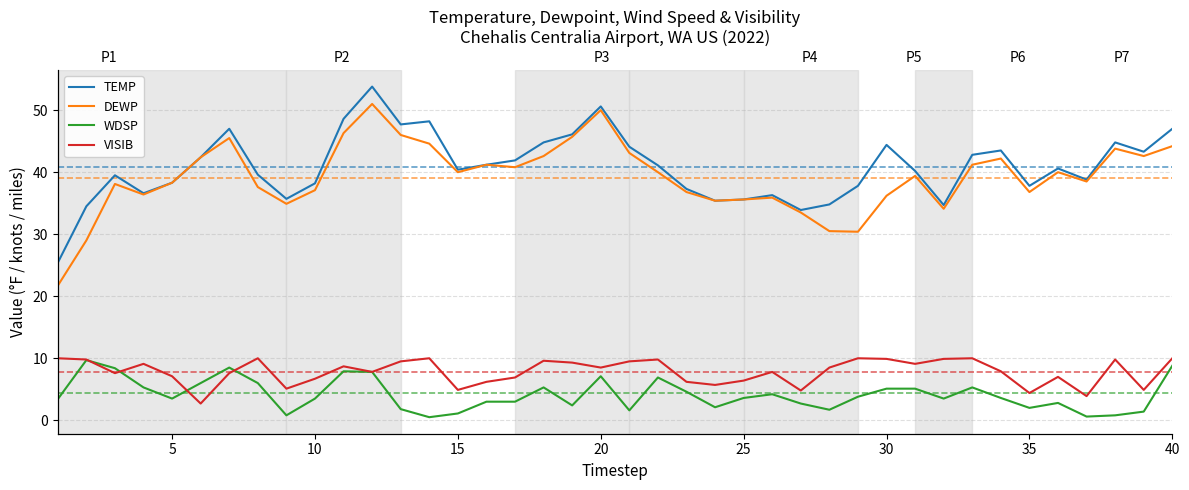

True or false: VISIB has more than 2 interior local peaks.

True